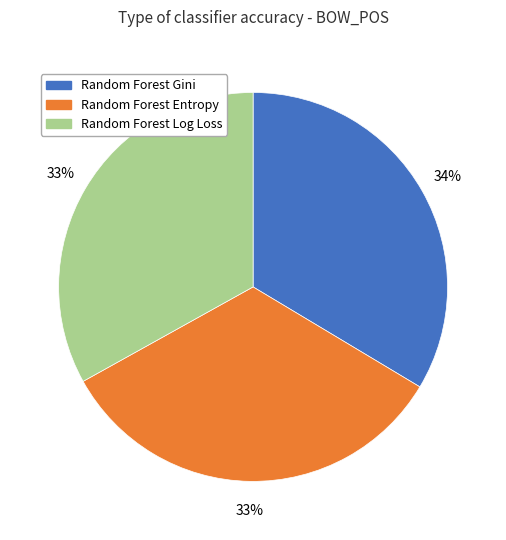

Is it true that Random Forest Entropy is 33% of the pie?

True